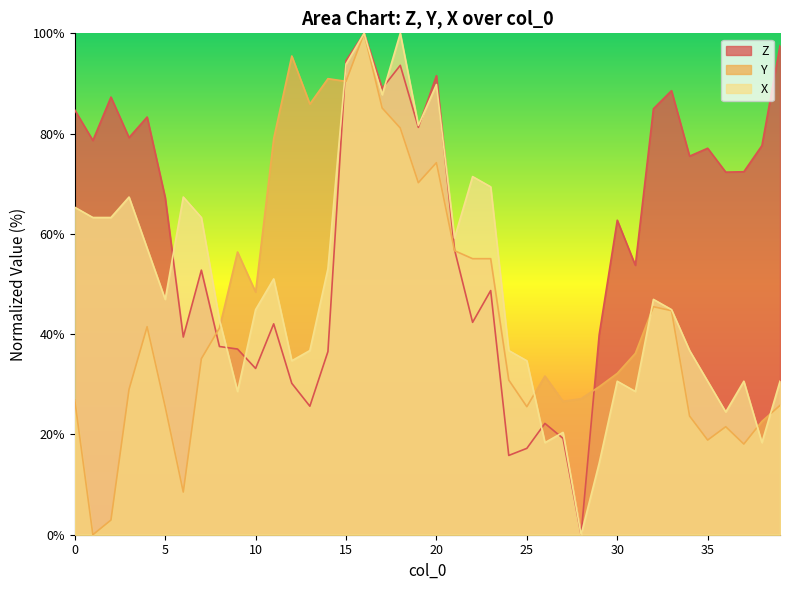

Reading left to right, list all the values displayed in this chart.

Z: 84.7	78.6	87.3	79.2	83.3	67.3	39.4	52.8	37.5	37.0	33.2	42.1	30.2	25.6	36.5	94.5	100.0	89.0	93.6	81.3	91.6	56.9	42.4	48.7	15.8	17.2	22.2	19.2	0.0	39.9	62.7	53.7	85.0	88.6	75.5	77.1	72.3	72.4	77.6	97.6
Y: 26.9	0.0	2.9	29.0	41.5	25.5	8.5	35.1	41.2	56.4	48.4	79.0	95.5	85.9	91.0	90.4	100.0	85.1	81.1	70.2	74.2	56.6	55.1	55.1	30.9	25.5	31.6	26.6	27.1	29.5	32.2	36.2	45.5	44.7	23.7	18.9	21.5	18.1	22.6	25.8
X: 65.3	63.3	63.3	67.3	57.1	46.9	67.3	63.3	42.9	28.6	44.9	51.0	34.7	36.7	53.1	93.9	100.0	87.8	100.0	81.6	89.8	59.2	71.4	69.4	36.7	34.7	18.4	20.4	0.0	14.3	30.6	28.6	46.9	44.9	36.7	30.6	24.5	30.6	18.4	30.6